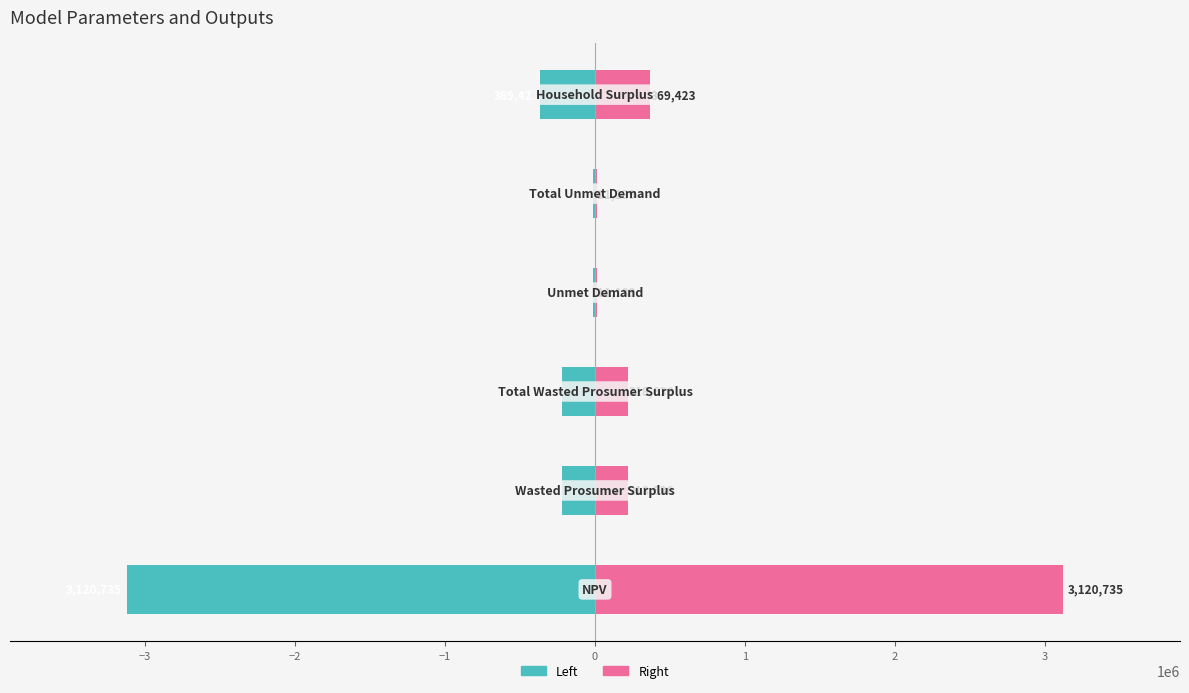

At how many categories does at least one series exceed -1787438?

6